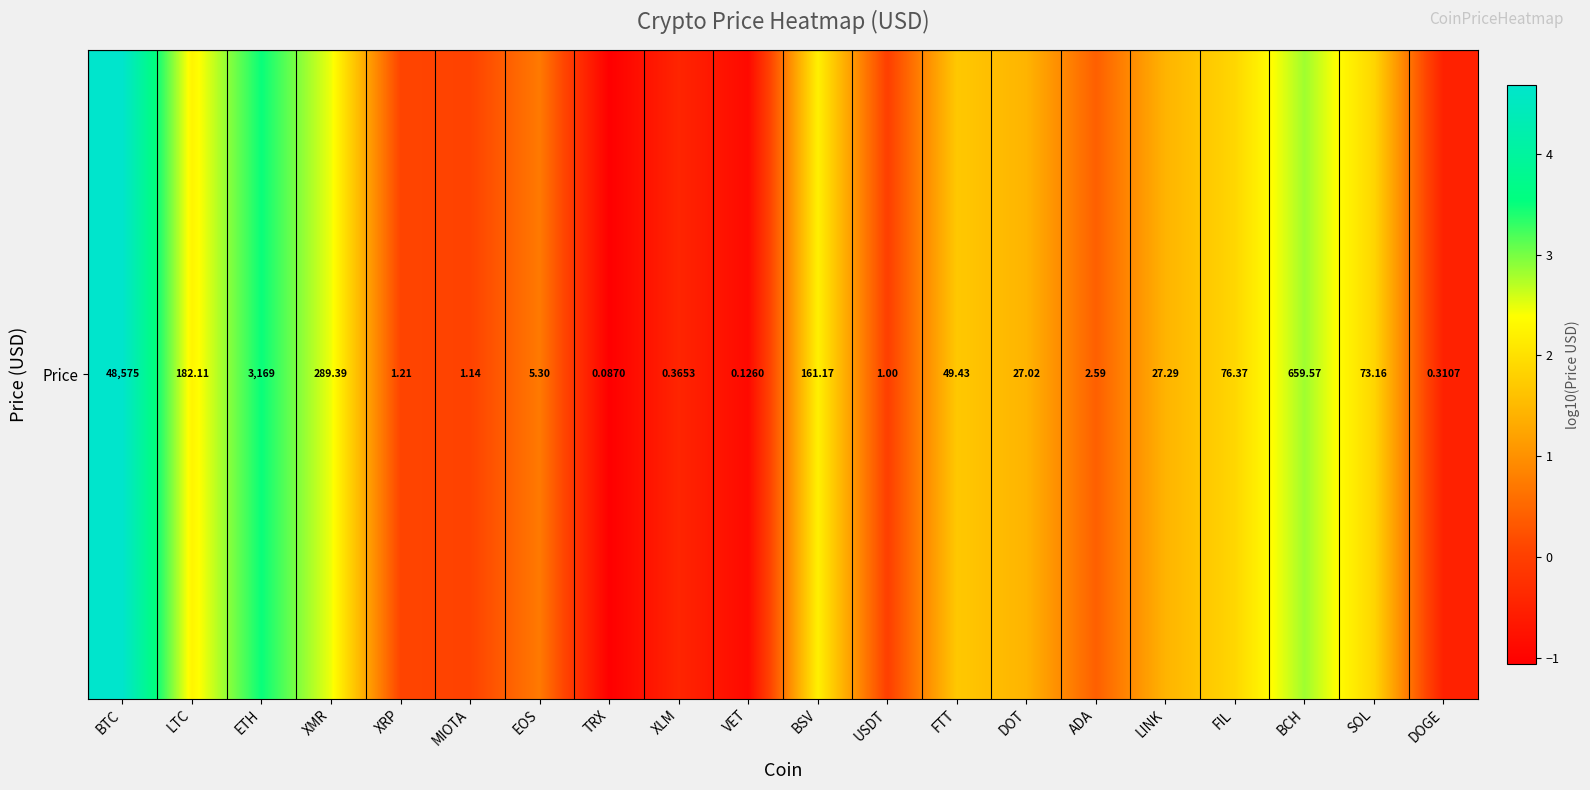

List the labels in order of value, largest first.

BTC, ETH, BCH, XMR, LTC, BSV, FIL, SOL, FTT, LINK, DOT, EOS, ADA, XRP, MIOTA, USDT, XLM, DOGE, VET, TRX